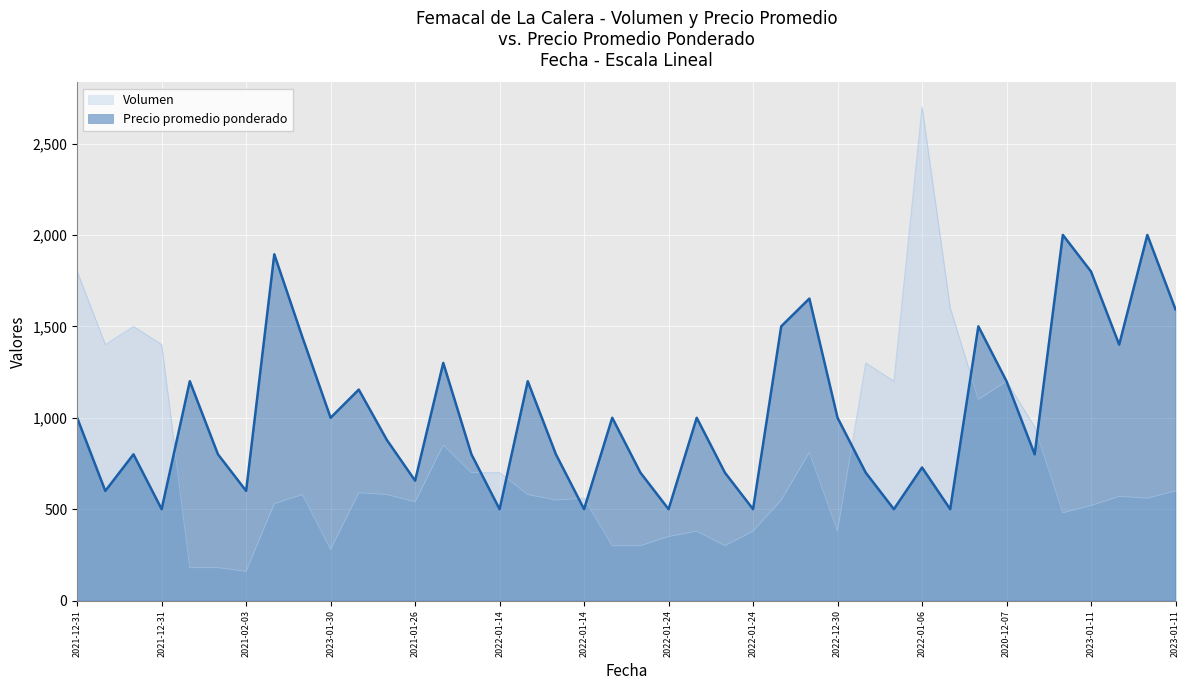

True or false: Precio promedio ponderado has more than 0 points higher than both neighbors.

True